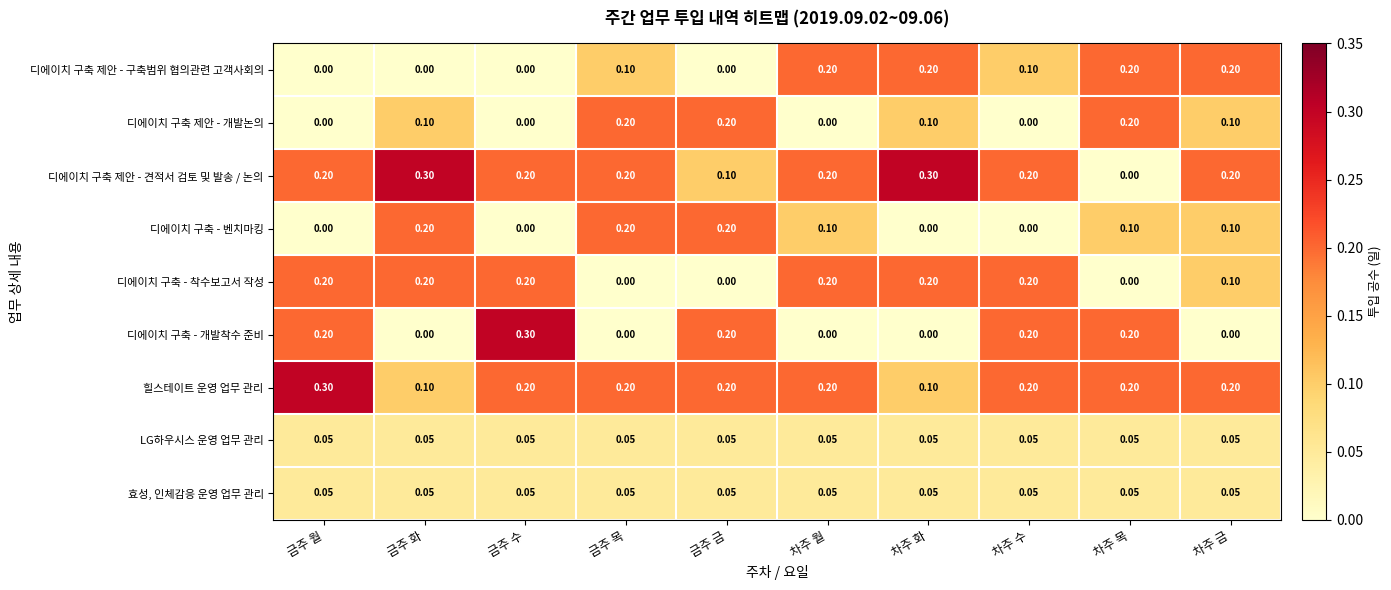

Is the value of 디에이치 구축 제안 - 견적서 검토 및 발송 / 논의 at 금주 화 greater than the value of 효성, 인체감응 운영 업무 관리 at 금주 목?

Yes